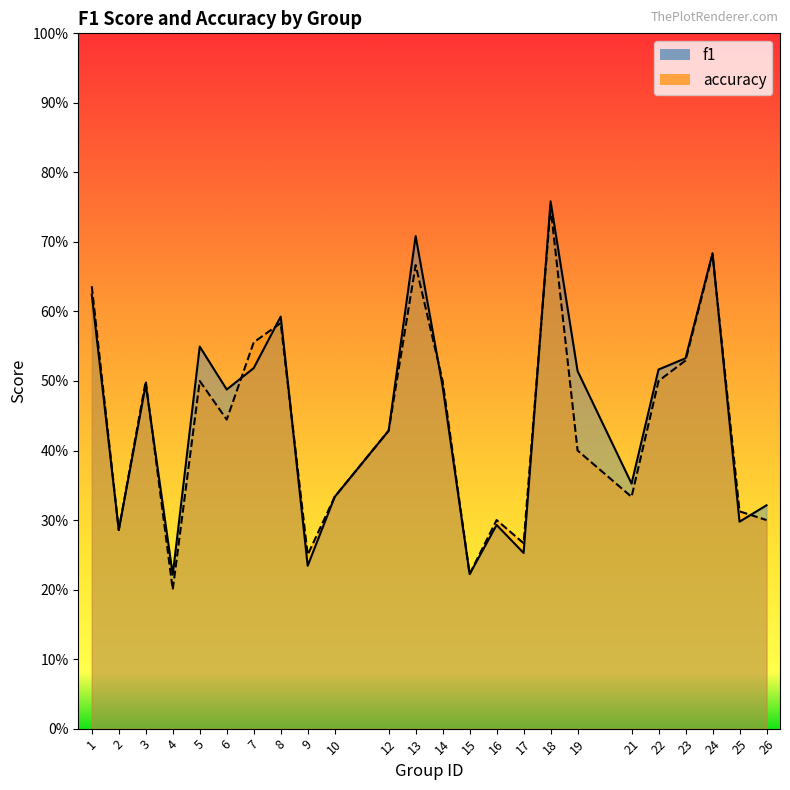

Is the value of accuracy at 9 greater than the value of f1 at 13?

No